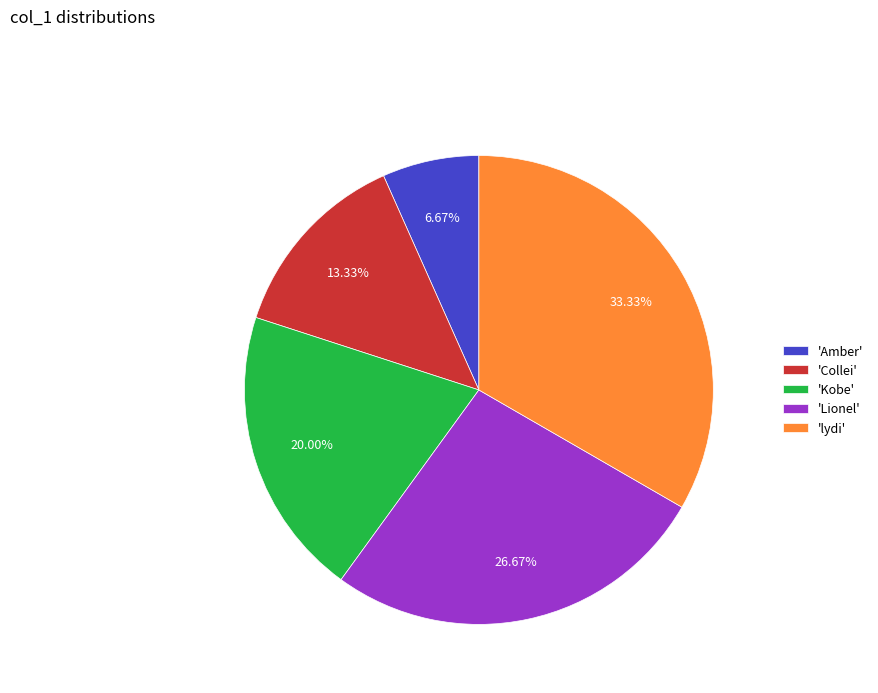

Which has a higher value, 'Lionel' or 'Amber'?

'Lionel'